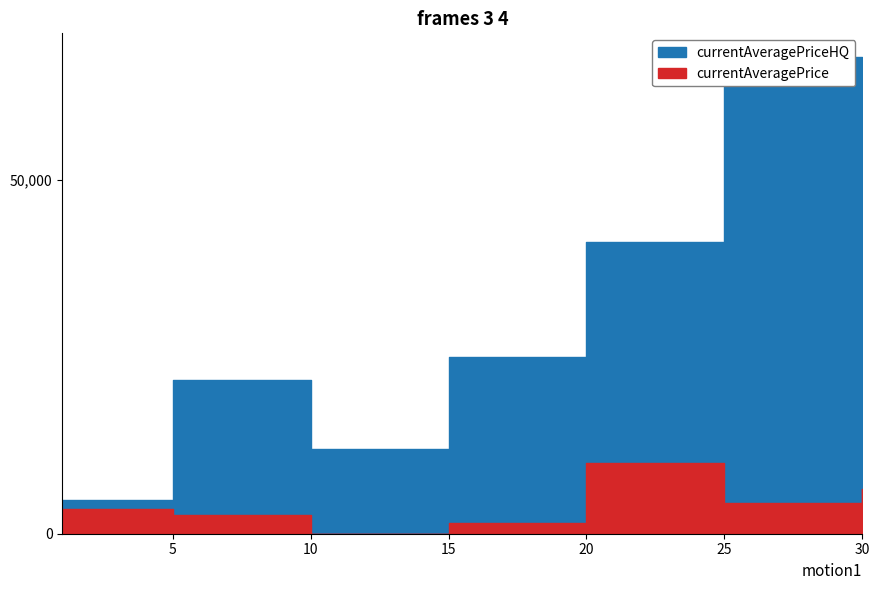

What is the sum of all currentAveragePriceHQ values?

182067.6